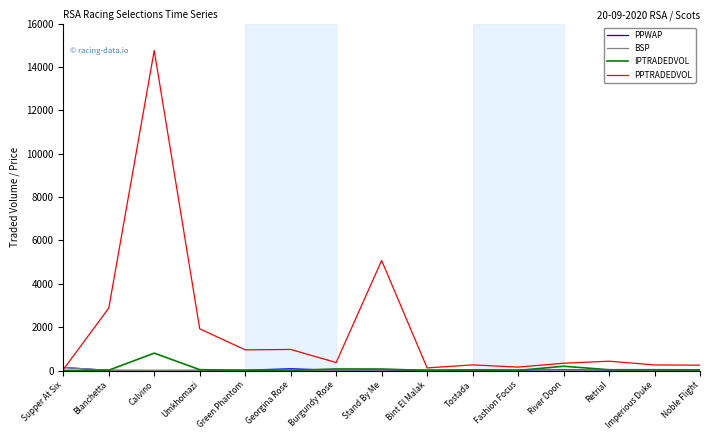

How many series are shown in this chart?

4